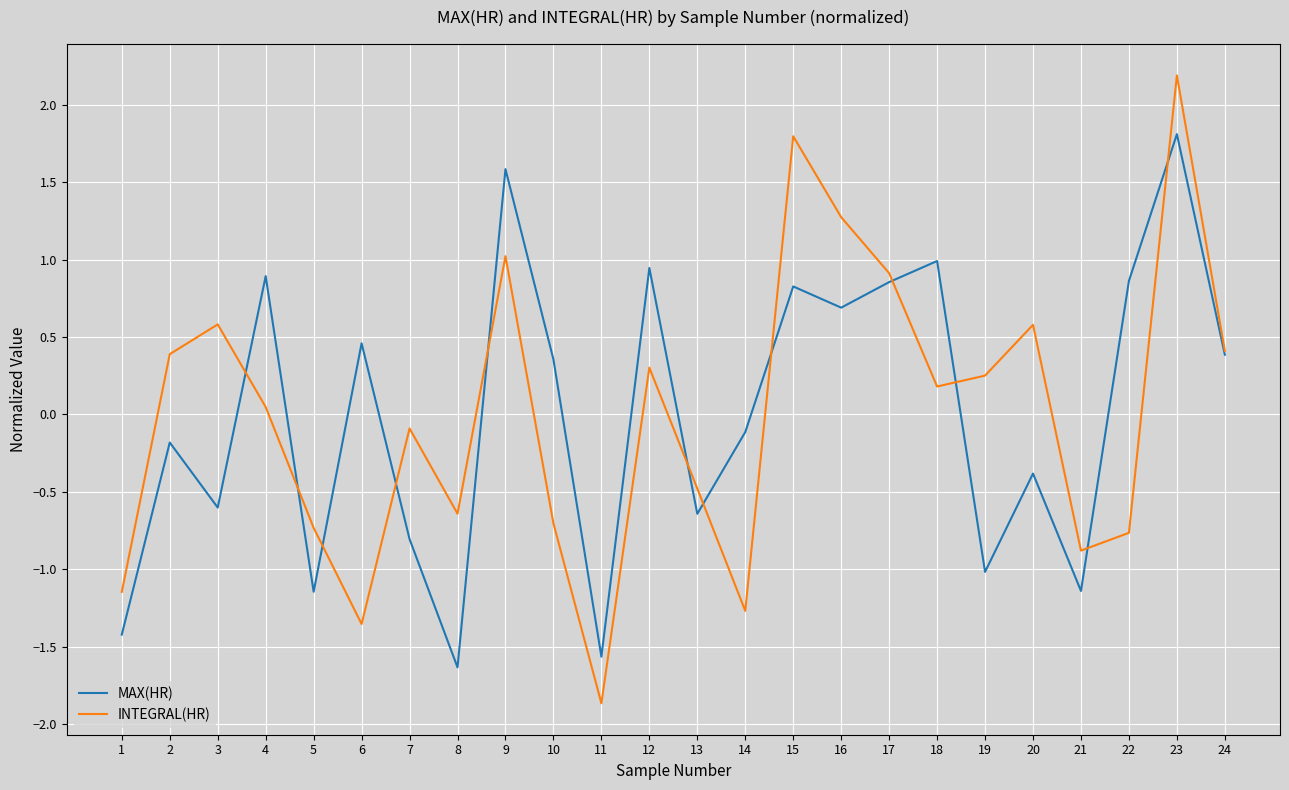

The MAX(HR) series shows -1.0 at 1. True or false?

False